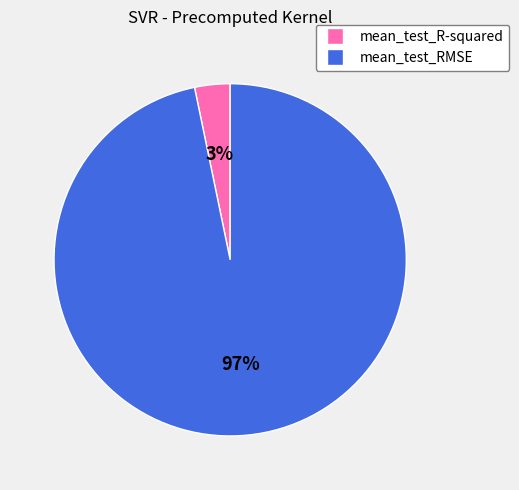

Which slice is the smallest?

mean_test_R-squared